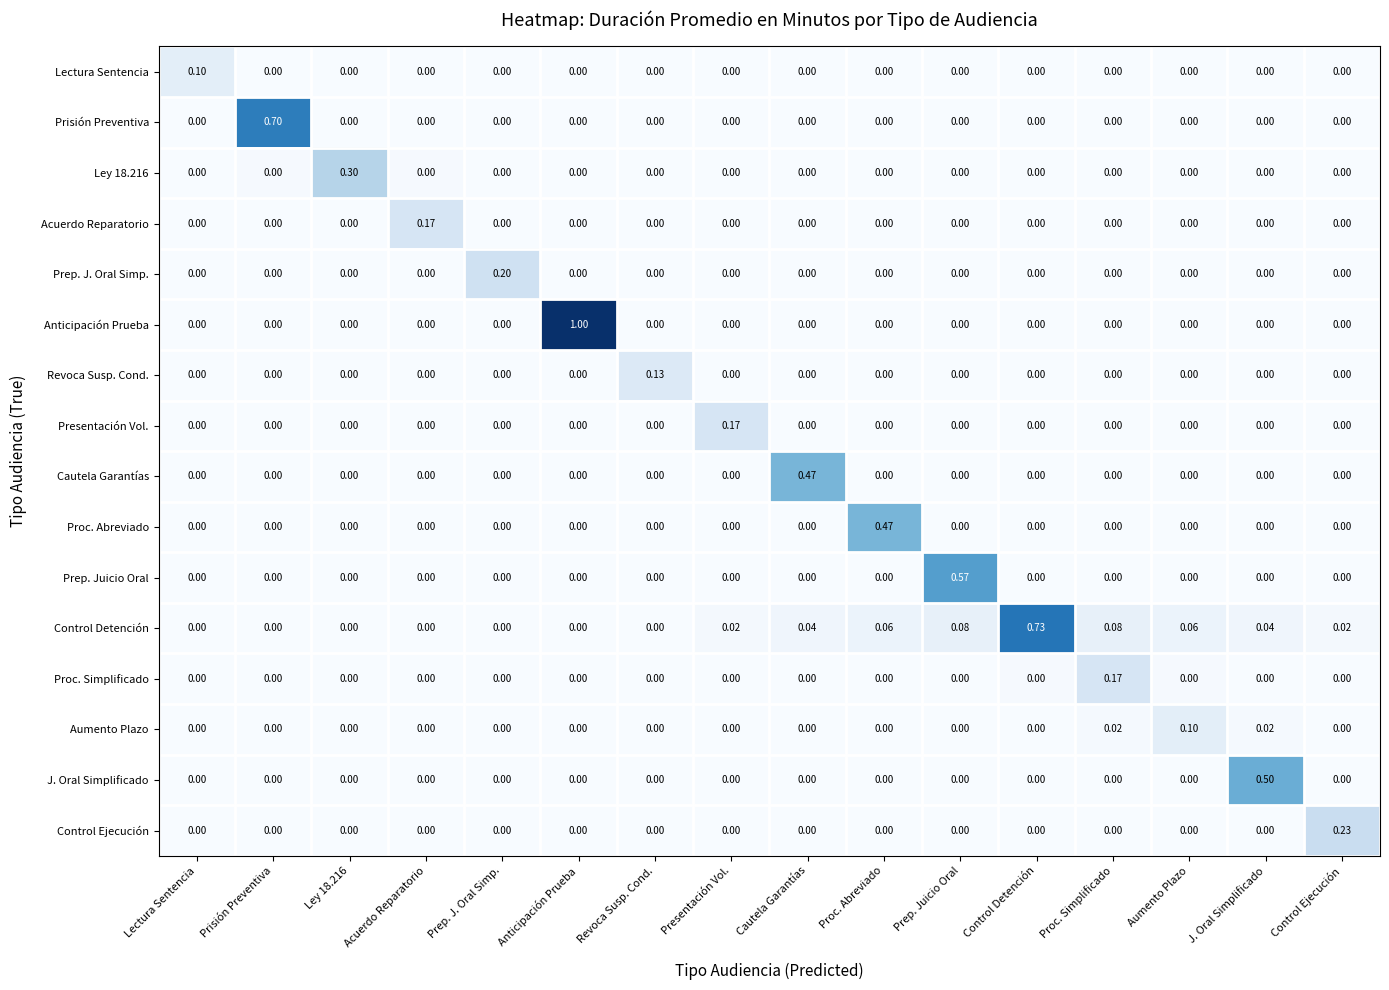

How many data points does each series have?

16